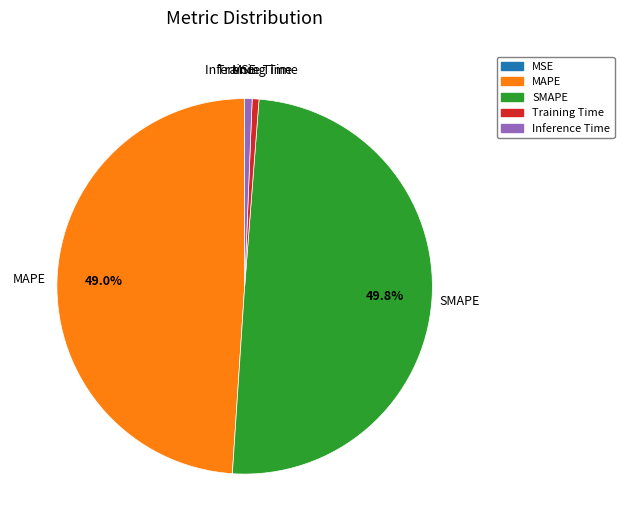

Is Inference Time the majority of the pie?

No